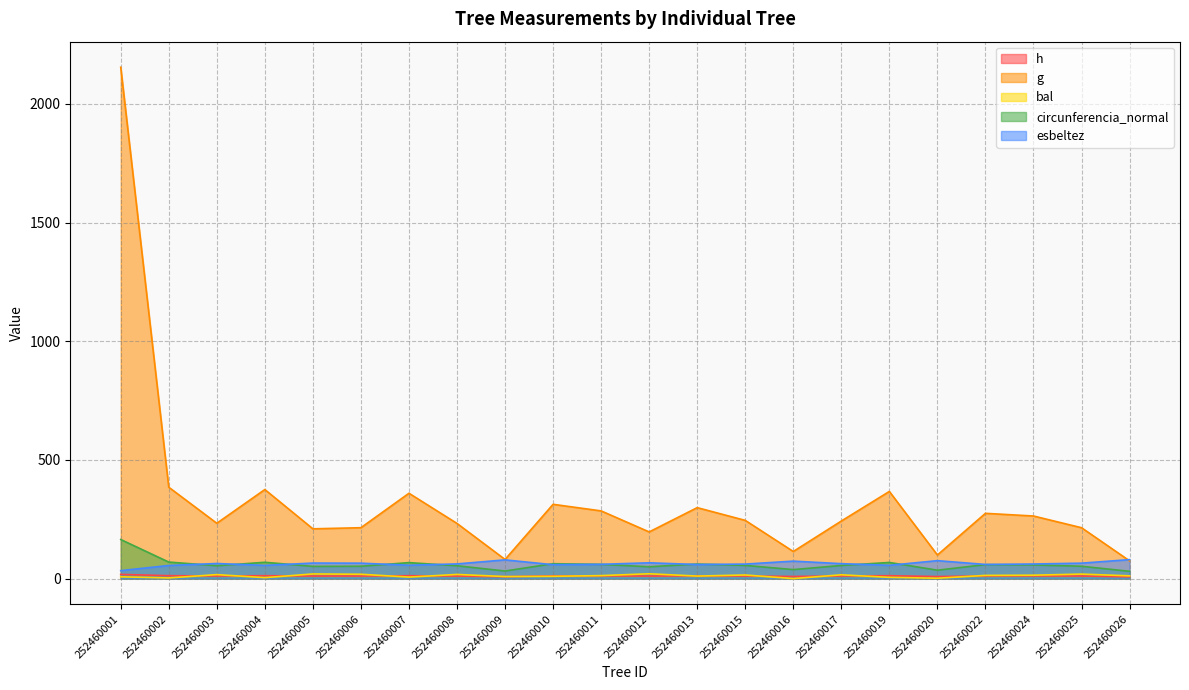

How many lines are shown in the chart?

5